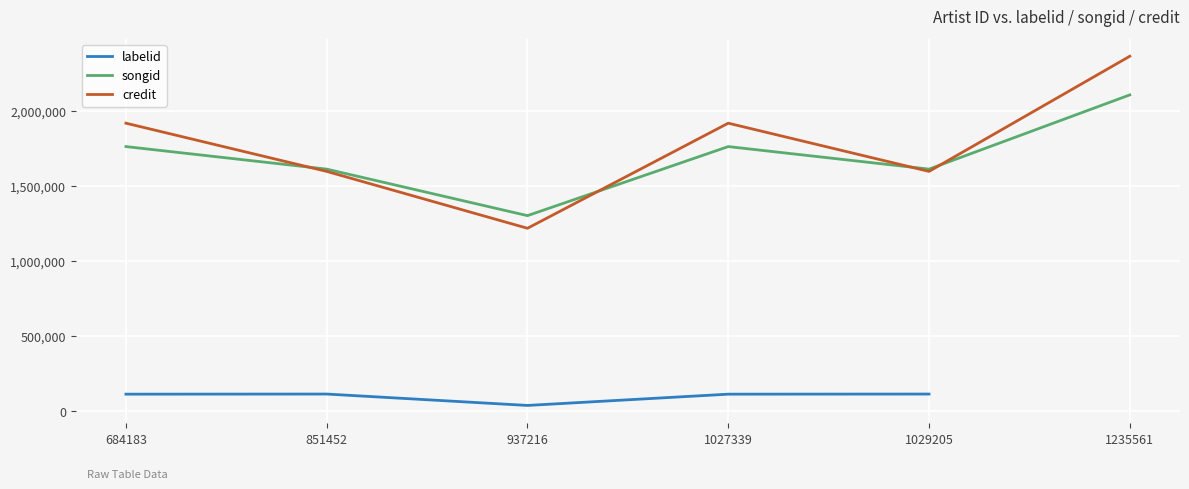

Count the credit values in the range 1596400 to 1917492.

4